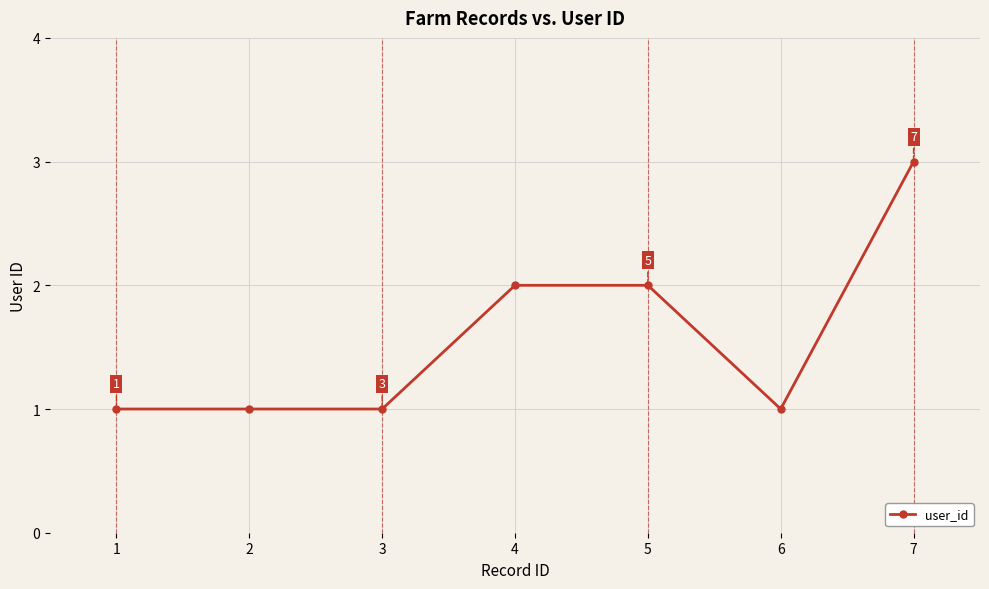

How many values are between 1 and 2?

6